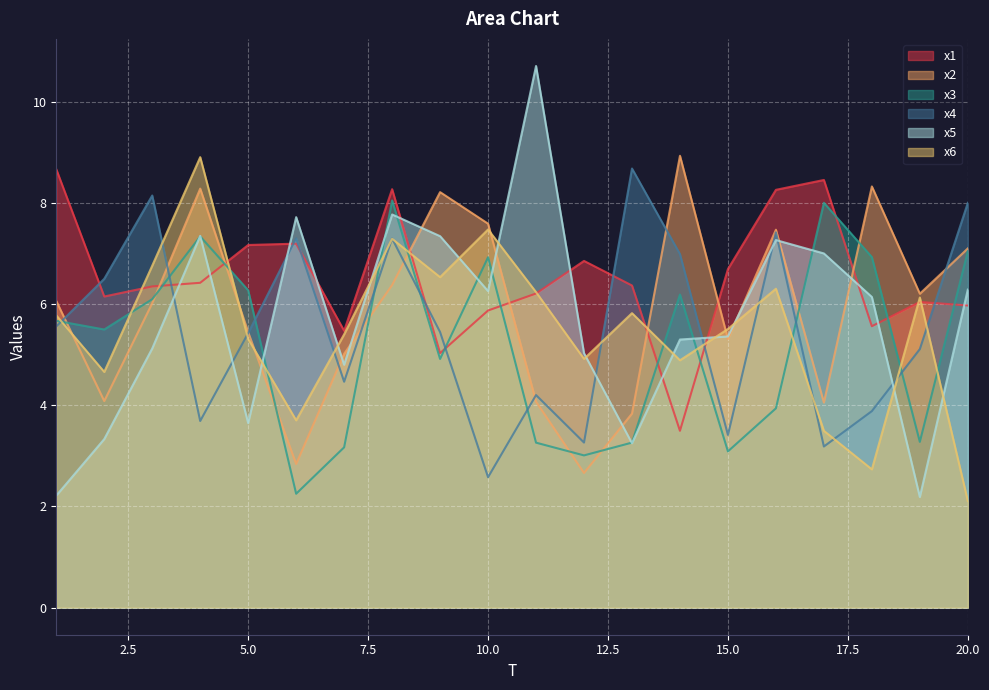

Reading left to right, list all the values displayed in this chart.

x1: 8.7	6.1	6.3	6.4	7.2	7.2	5.5	8.3	5.0	5.9	6.2	6.9	6.4	3.5	6.7	8.3	8.5	5.6	6.0	6.0
x2: 6.1	4.1	6.0	8.3	5.4	2.8	5.0	6.4	8.2	7.6	4.1	2.7	3.8	8.9	5.3	7.5	4.1	8.3	6.2	7.1
x3: 5.7	5.5	6.1	7.3	6.3	2.3	3.2	8.0	4.9	6.9	3.3	3.0	3.3	6.2	3.1	3.9	8.0	6.9	3.3	7.0
x4: 5.6	6.5	8.1	3.7	5.4	7.3	4.5	7.3	5.4	2.6	4.2	3.3	8.7	7.0	3.4	7.4	3.2	3.9	5.1	8.0
x5: 2.2	3.3	5.1	7.3	3.6	7.7	4.8	7.8	7.3	6.3	10.7	5.0	3.2	5.3	5.4	7.3	7.0	6.1	2.2	6.3
x6: 5.8	4.7	6.8	8.9	5.3	3.7	5.4	7.3	6.5	7.5	6.2	4.9	5.8	4.9	5.5	6.3	3.5	2.7	6.1	2.1